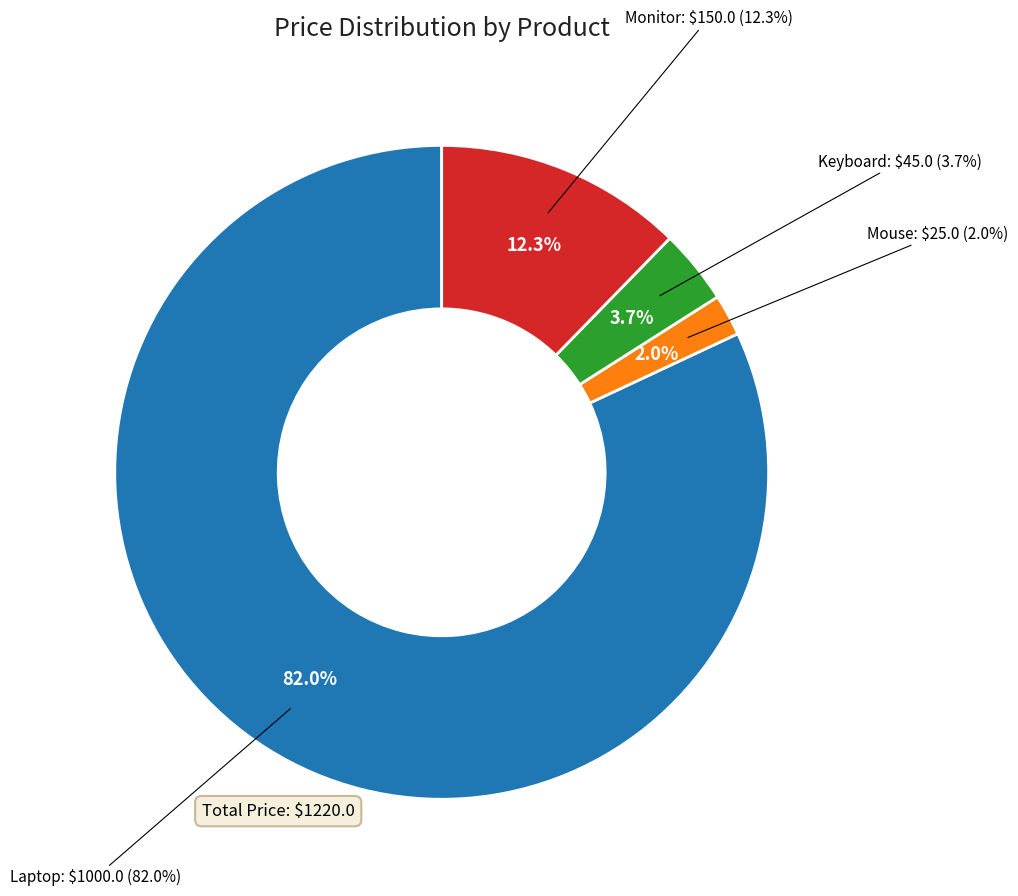

What percentage is the Mouse slice, to the nearest percent?

2%